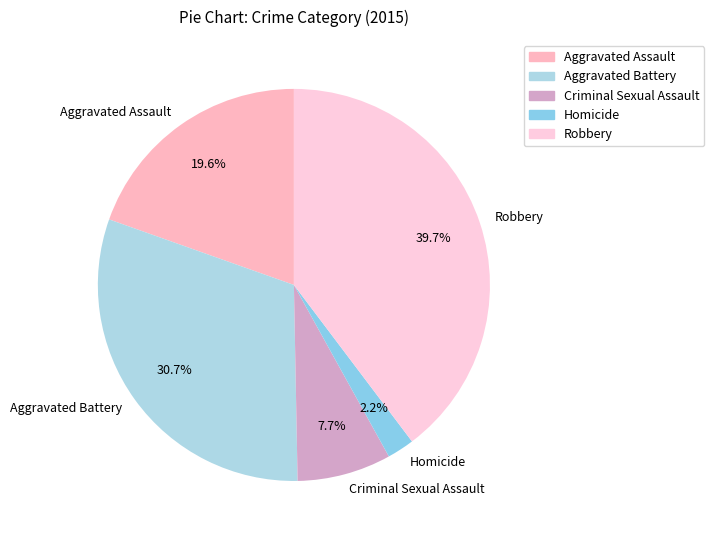

The Aggravated Battery slice represents 42% of the pie. True or false?

False